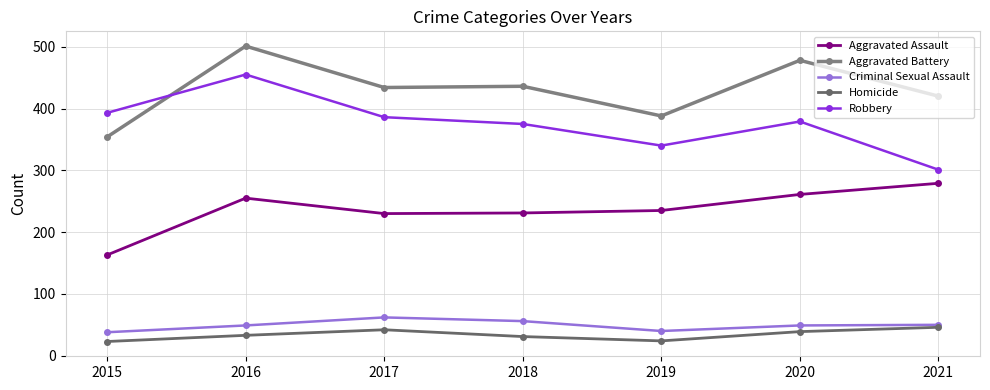

Count the number of categories in the chart.

7